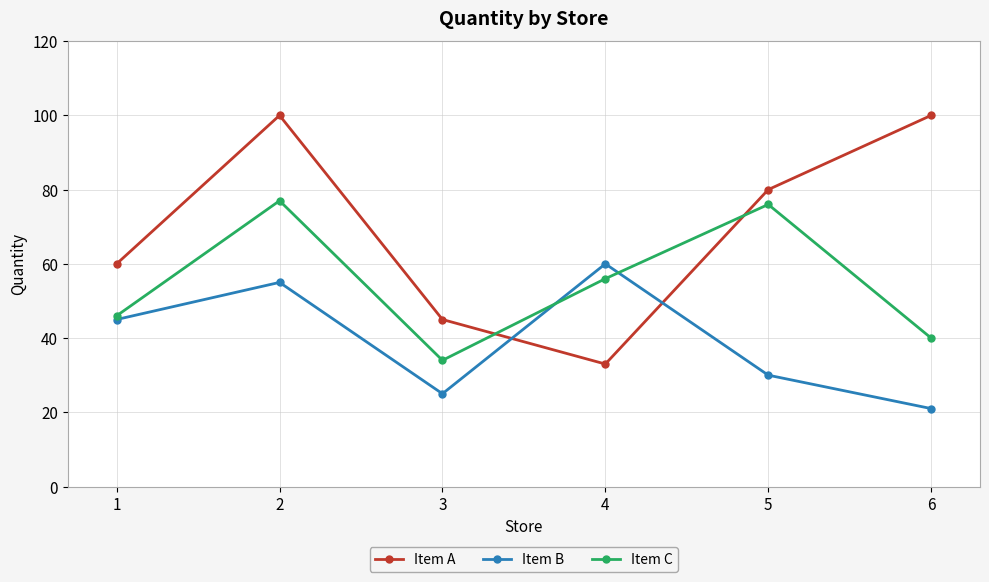

How many Item B values are between 25 and 55?

4